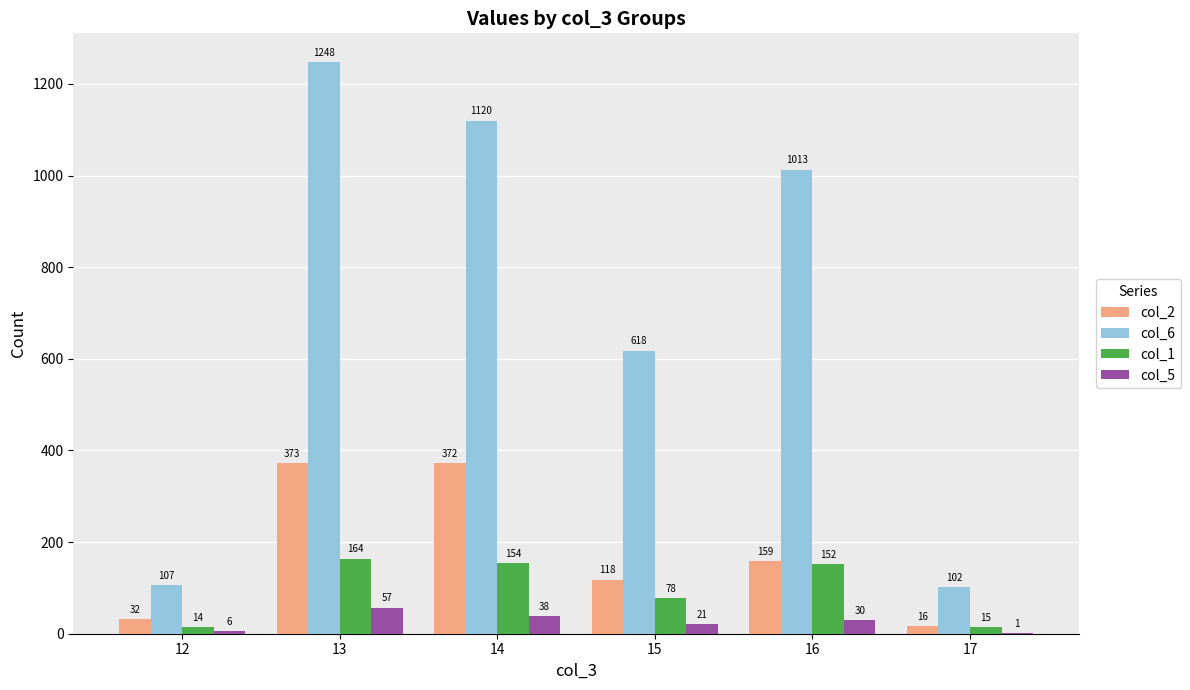

How many groups of bars are there?

6